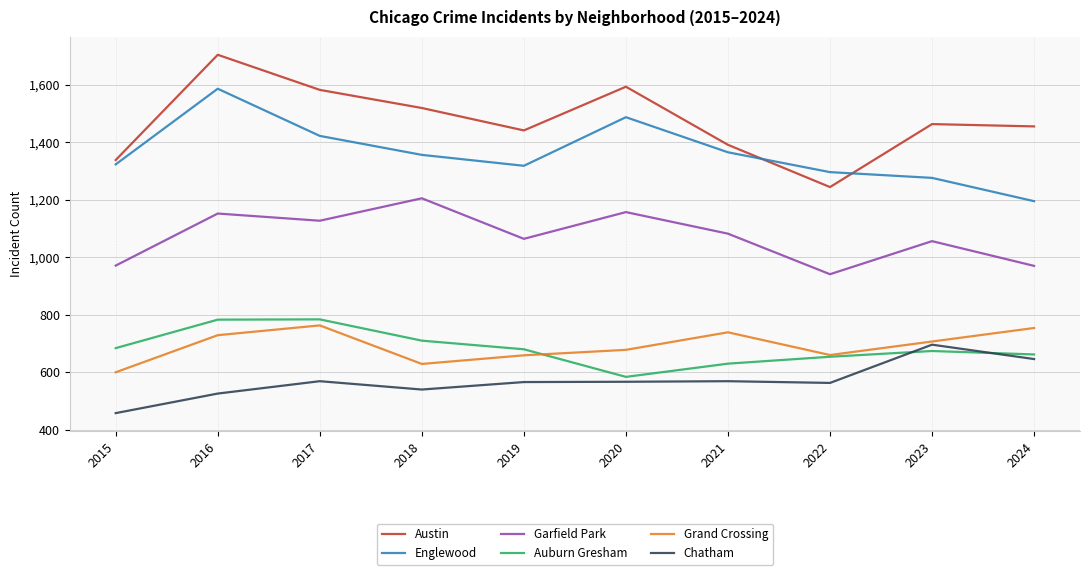

Which series has the widest spread of values?

Austin